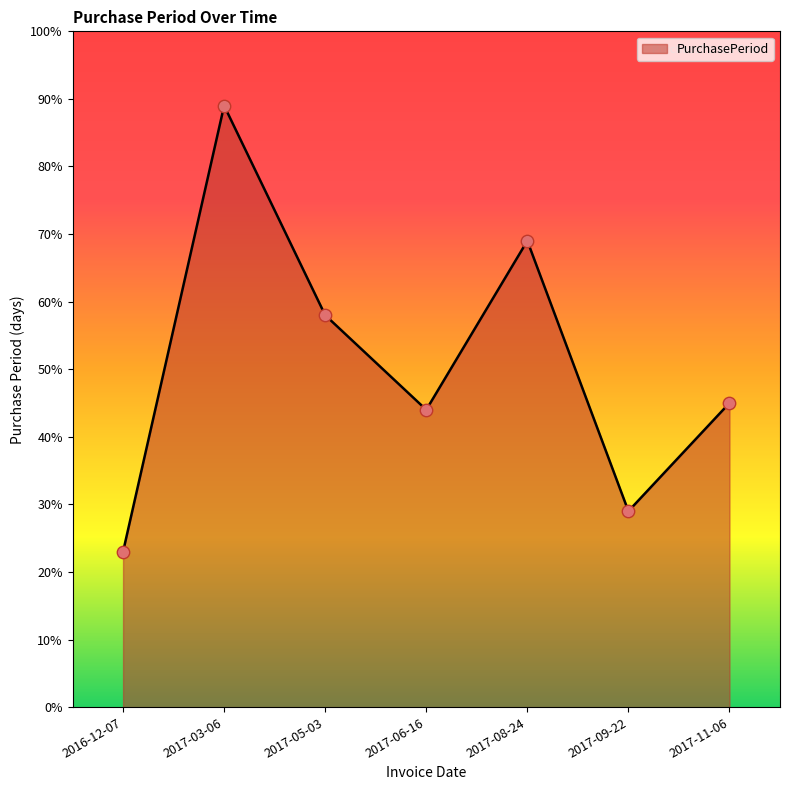

Which has a higher value, 2017-11-06 or 2017-08-24?

2017-08-24